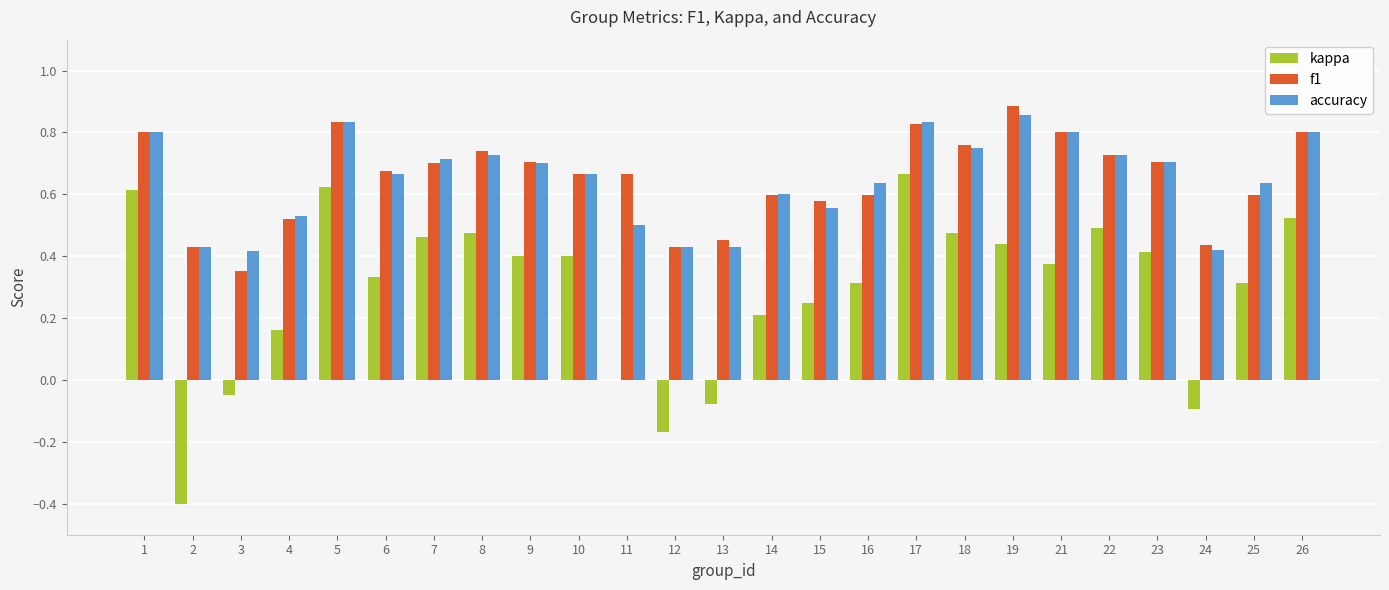

Is the value of f1 at 10 greater than the value of kappa at 16?

Yes